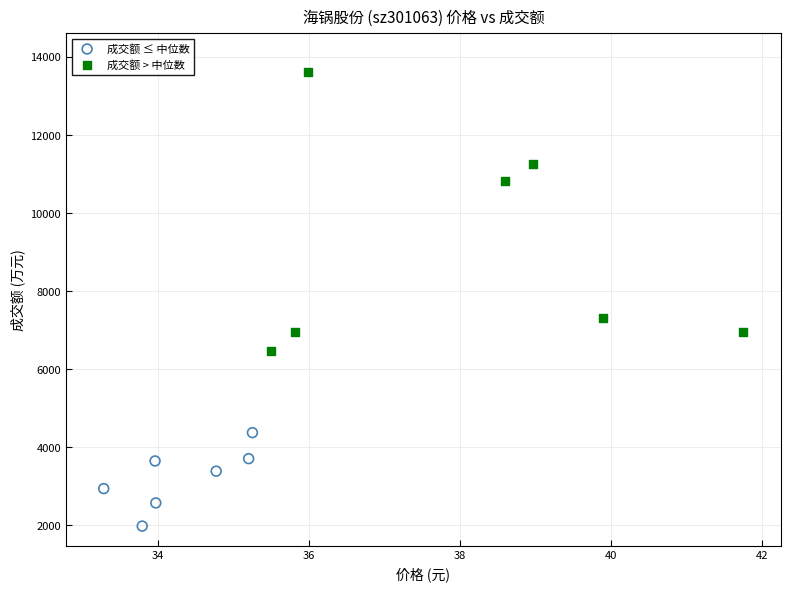

Which series has the largest Y range (max minus min)?

成交额 > 中位数